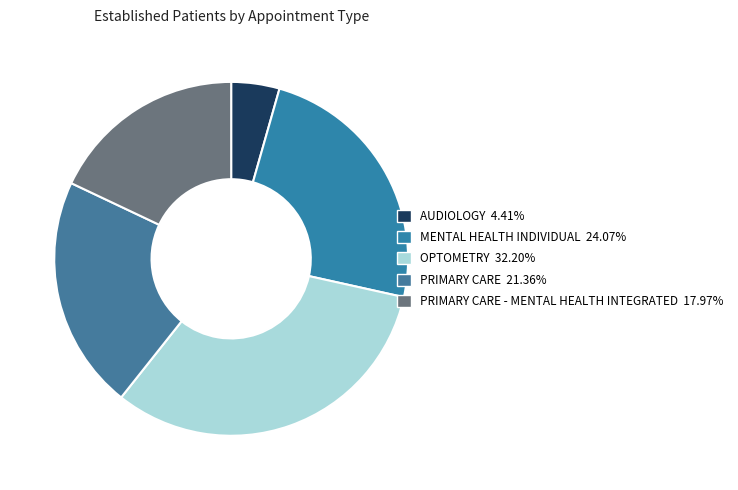

How many segments does this pie chart have?

5